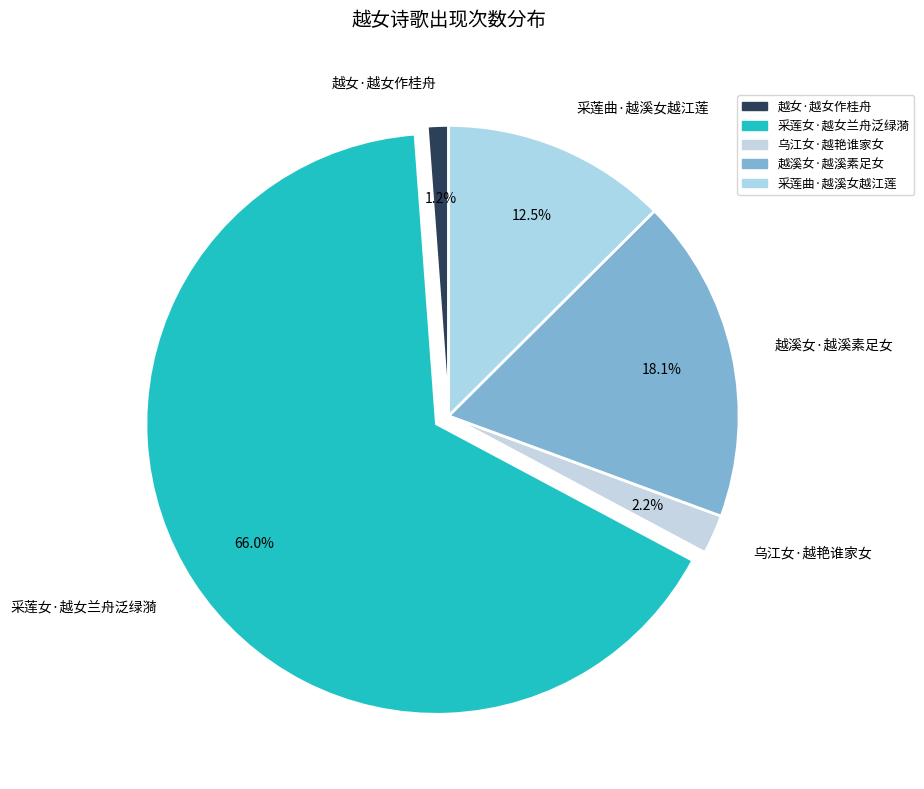

To the nearest percent, what percentage of the pie is 越溪女·越溪素足女?

18%